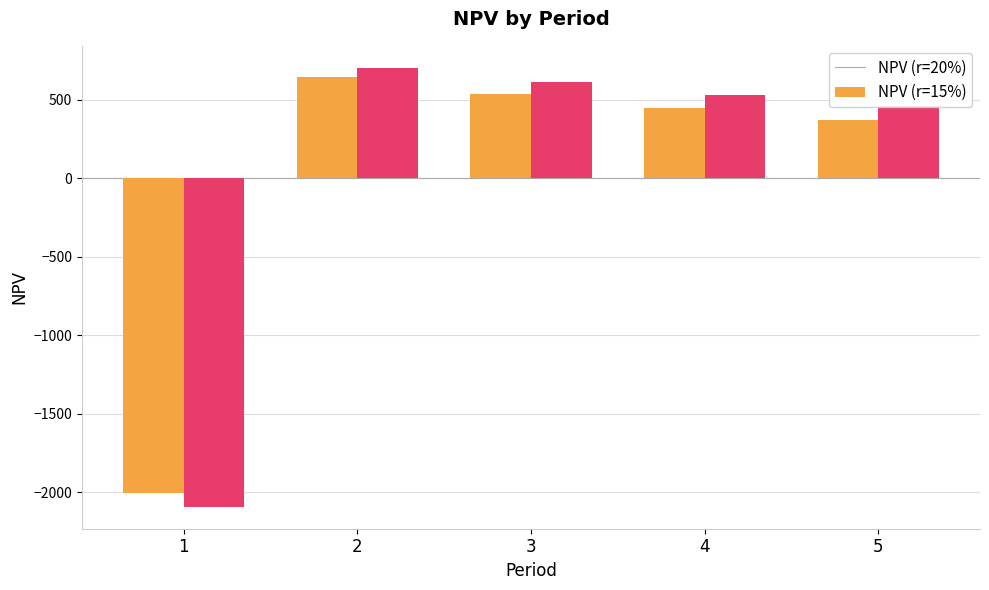

What is the total value across all series at 3?

1151.9